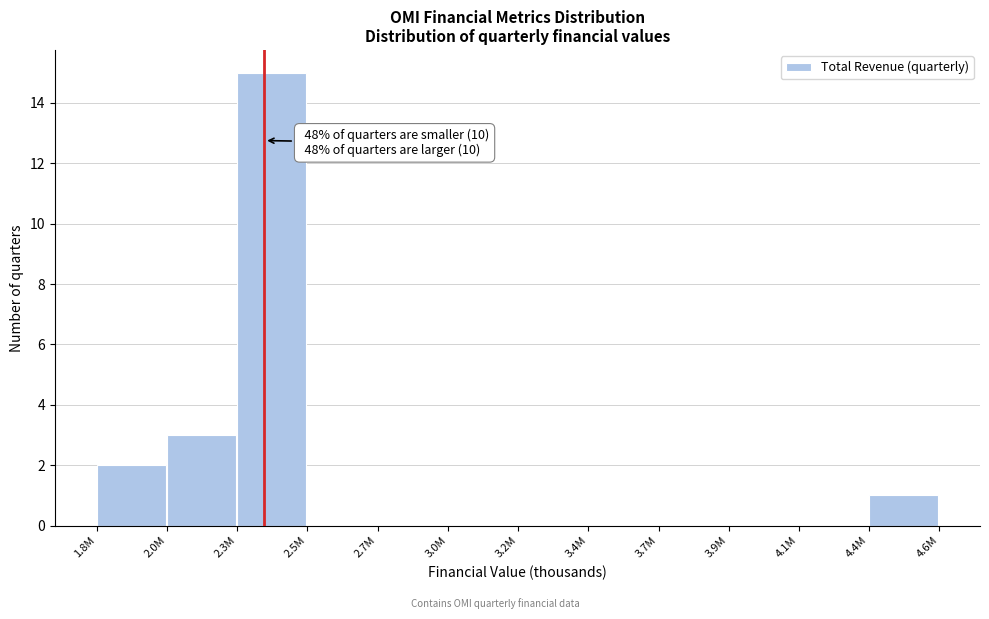

Reading left to right, extract all data points from this chart.

1.8M=2	2.0M=3	2.3M=15	2.5M=0	2.7M=0	3.0M=0	3.2M=0	3.4M=0	3.7M=0	3.9M=0	4.1M=0	4.4M=1